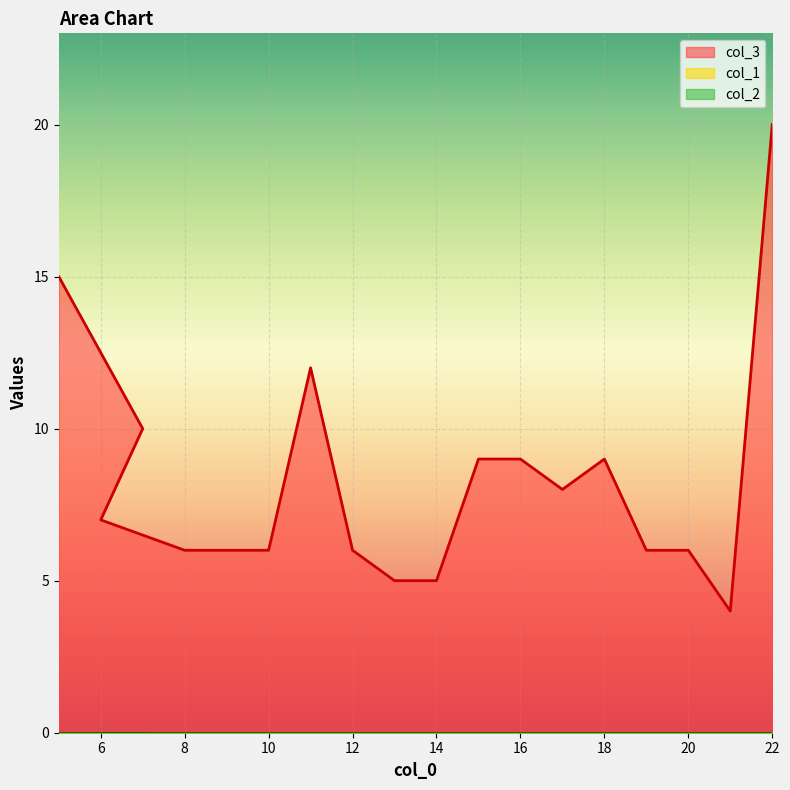

Reading left to right, what are all the values shown in this chart?

col_3: 5=15	7=10	6=7	8=6	9=6	10=6	11=12	12=6	13=5	14=5	15=9	16=9	17=8	18=9	19=6	20=6	21=4	22=20
col_1: 5=0	7=0	6=0	8=0	9=0	10=0	11=0	12=0	13=0	14=0	15=0	16=0	17=0	18=0	19=0	20=0	21=0	22=0
col_2: 5=0	7=0	6=0	8=0	9=0	10=0	11=0	12=0	13=0	14=0	15=0	16=0	17=0	18=0	19=0	20=0	21=0	22=0